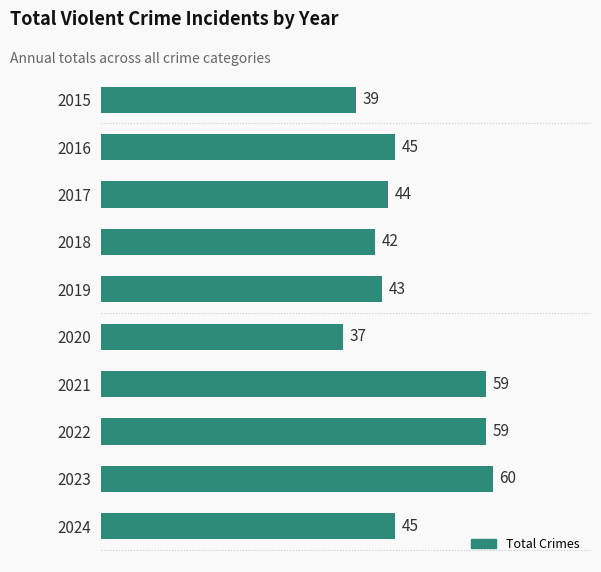

What value does the data have at 2018, to the nearest 5?

40